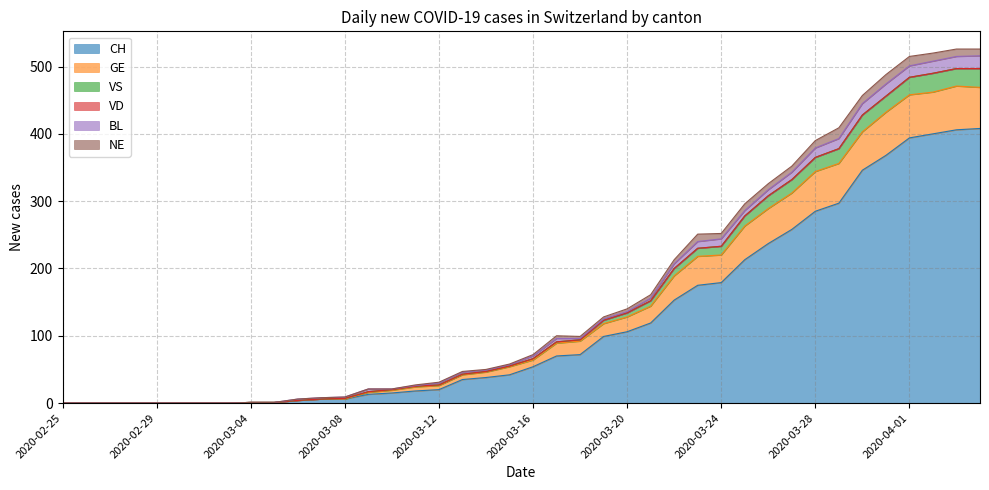

Is it true that GE equals 149 at 2020-03-26?

False